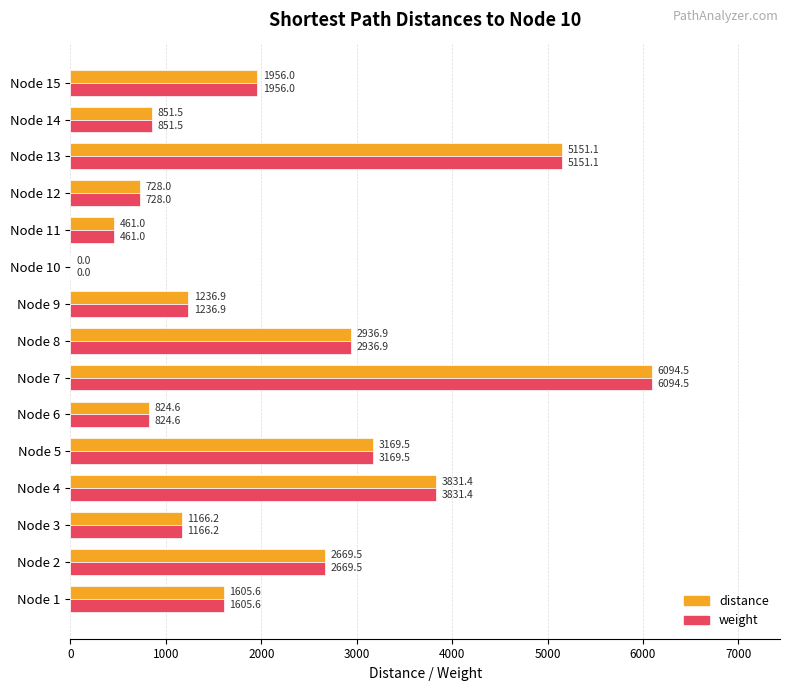

What is the sum of the distance values at Node 14 and Node 3?

2017.7